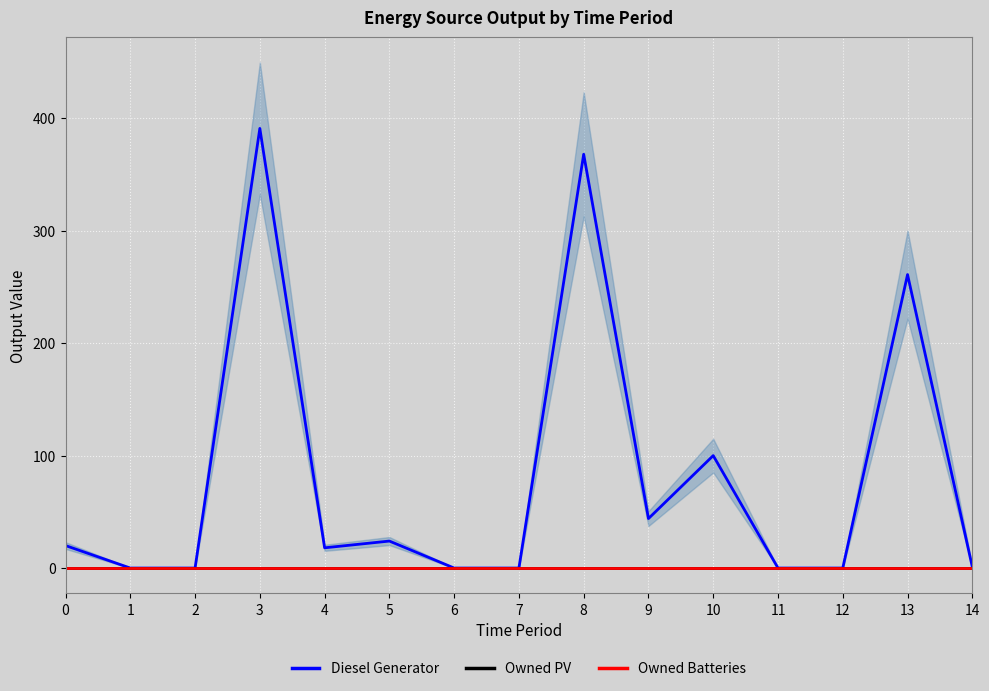

Which series changed the most between 1 and 13?

Diesel Generator